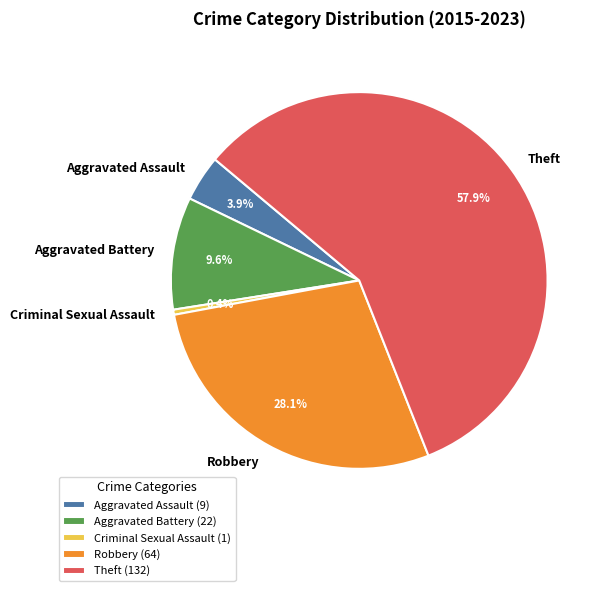

Combined, do Theft and Robbery account for over 50%?

Yes